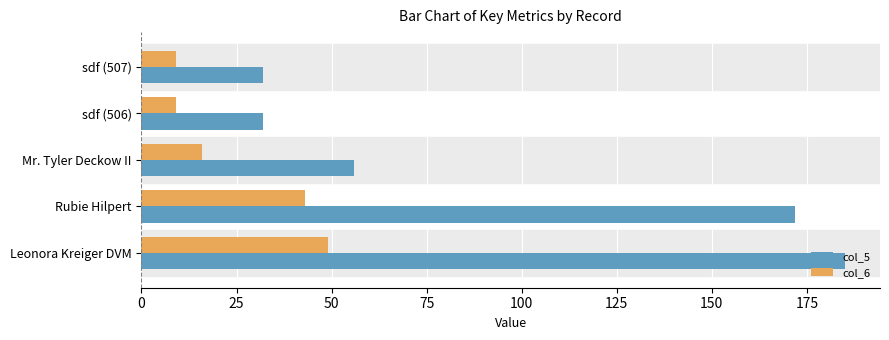

Rank the series by their average value, from highest to lowest.

col_5, col_6